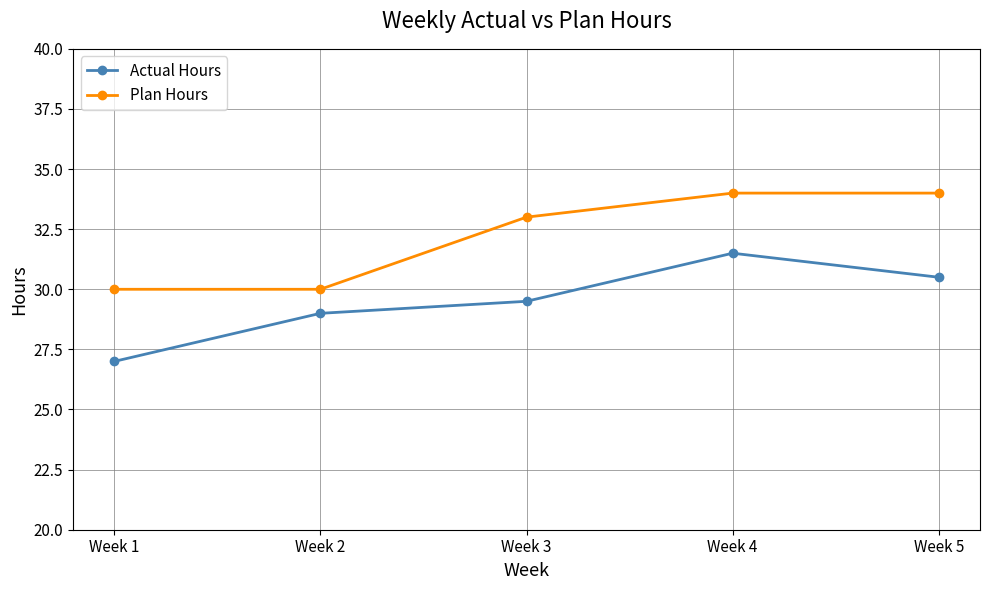

True or false: Plan Hours and Actual Hours cross at least once.

False